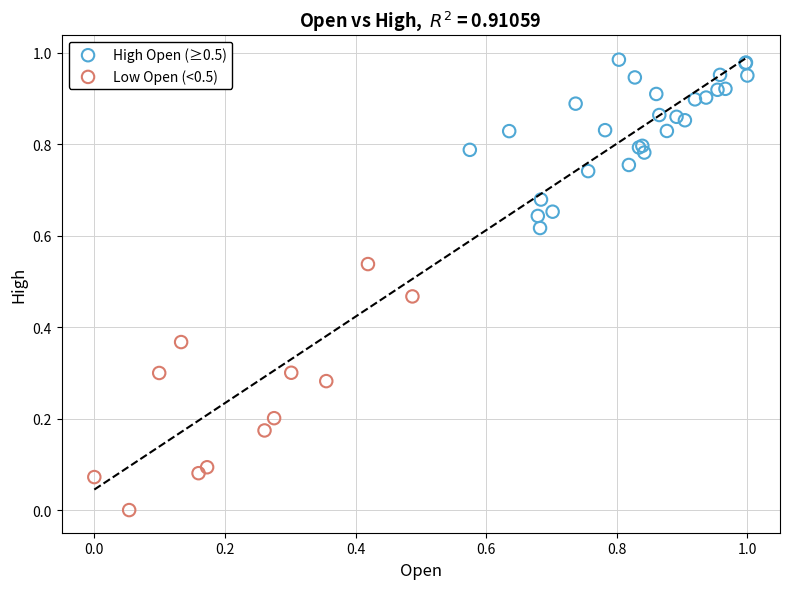

Which series contains the highest Y value?

High Open (≥0.5)